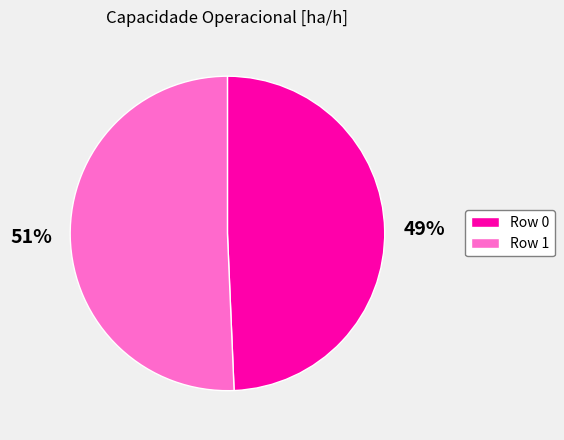

What is the ratio of the value at Row 0 to the value at Row 1?

1.0